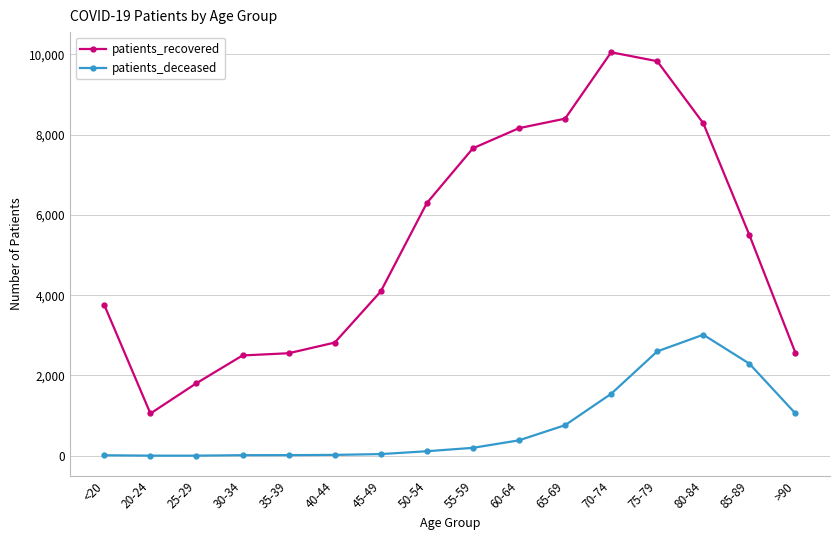

In patients_recovered, how many points are higher than both neighbors (excluding endpoints)?

1